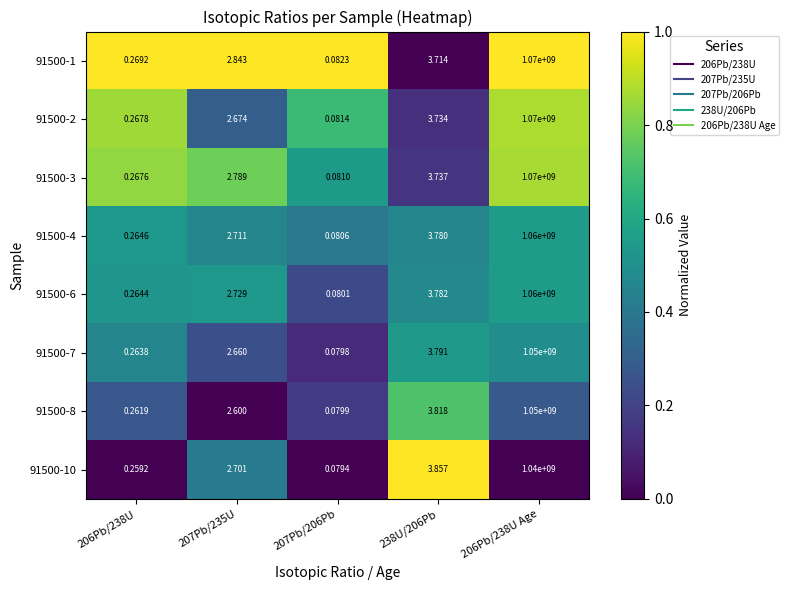

Is the value of 91500-7 at 206Pb/238U Age greater than the value of 91500-6 at 207Pb/235U?

Yes